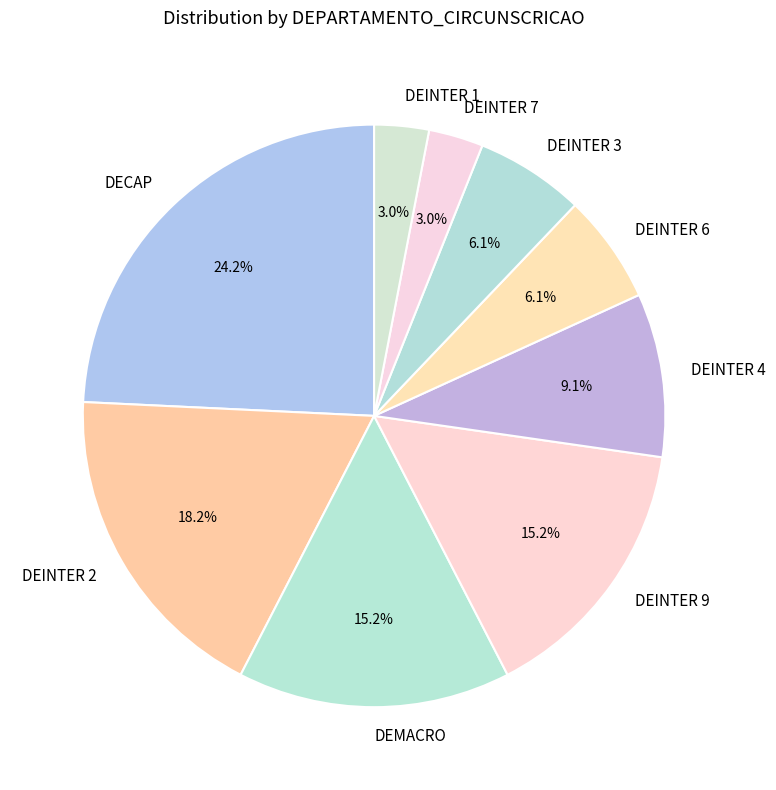

The DEINTER 1 slice represents 3% of the pie. True or false?

True